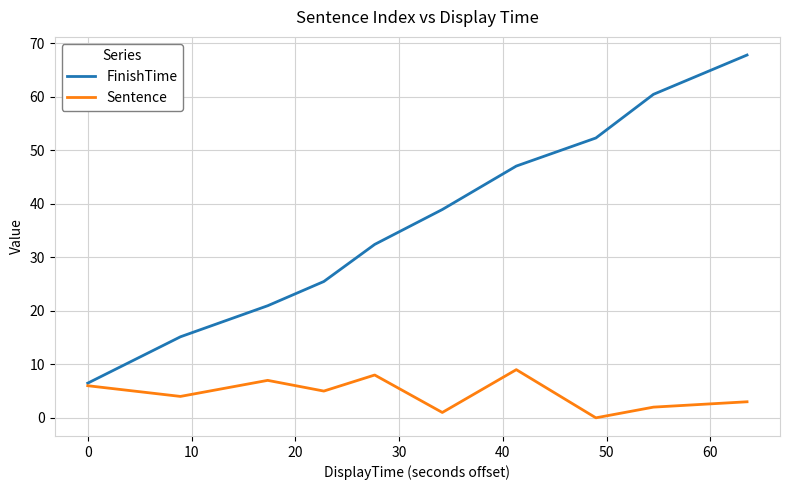

What is the highest value of the FinishTime series?

67.8